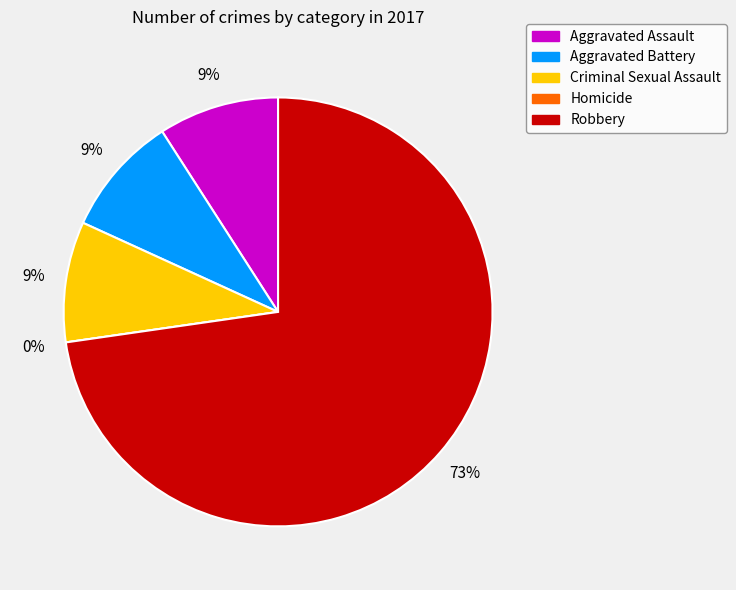

Which category has the smallest portion of the pie?

Homicide